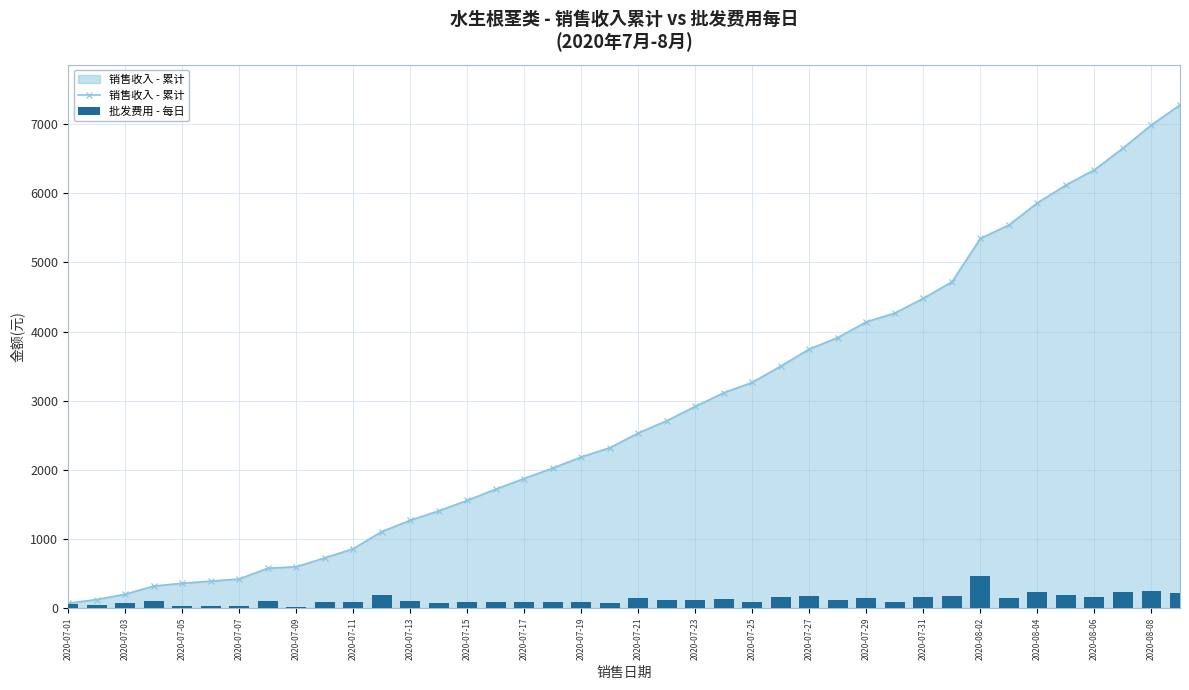

What is the average value of the 销售收入 - 累计 series?

2838.9